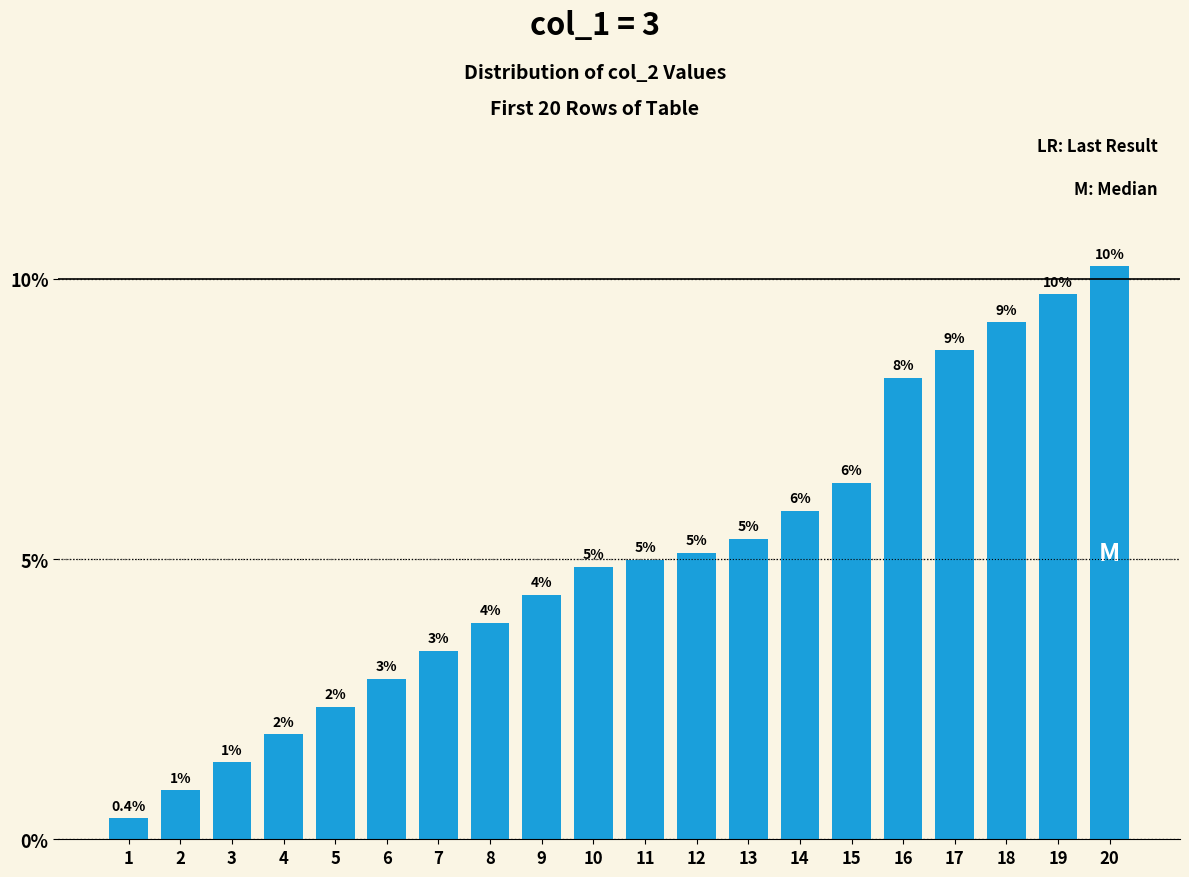

Which label corresponds to the largest value in the chart?

20